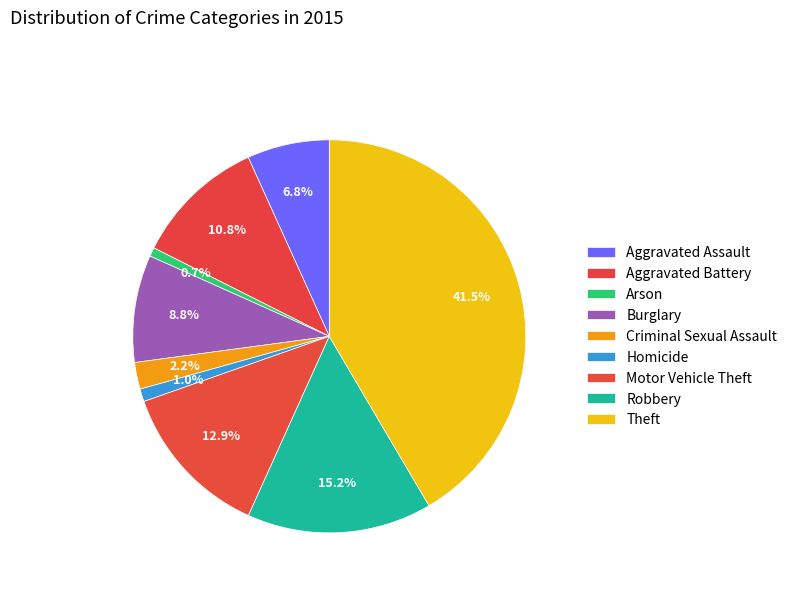

Is there any slice that represents more than half of the pie?

No